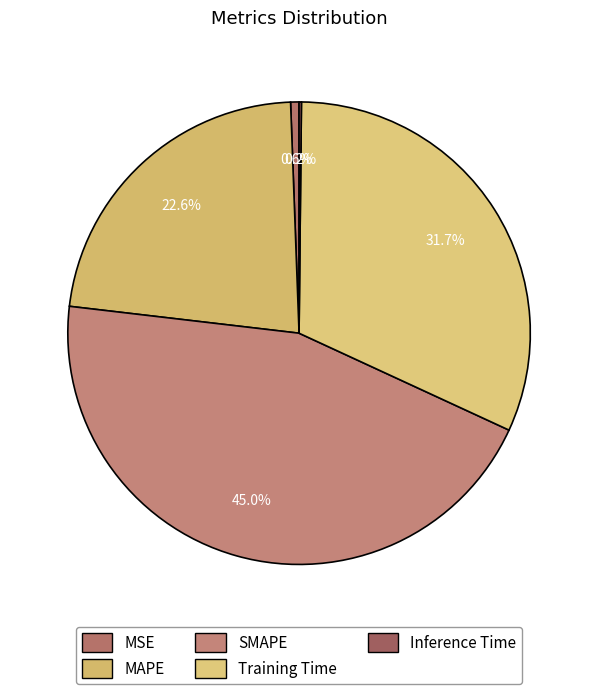

To the nearest percent, what is the average slice percentage?

20%